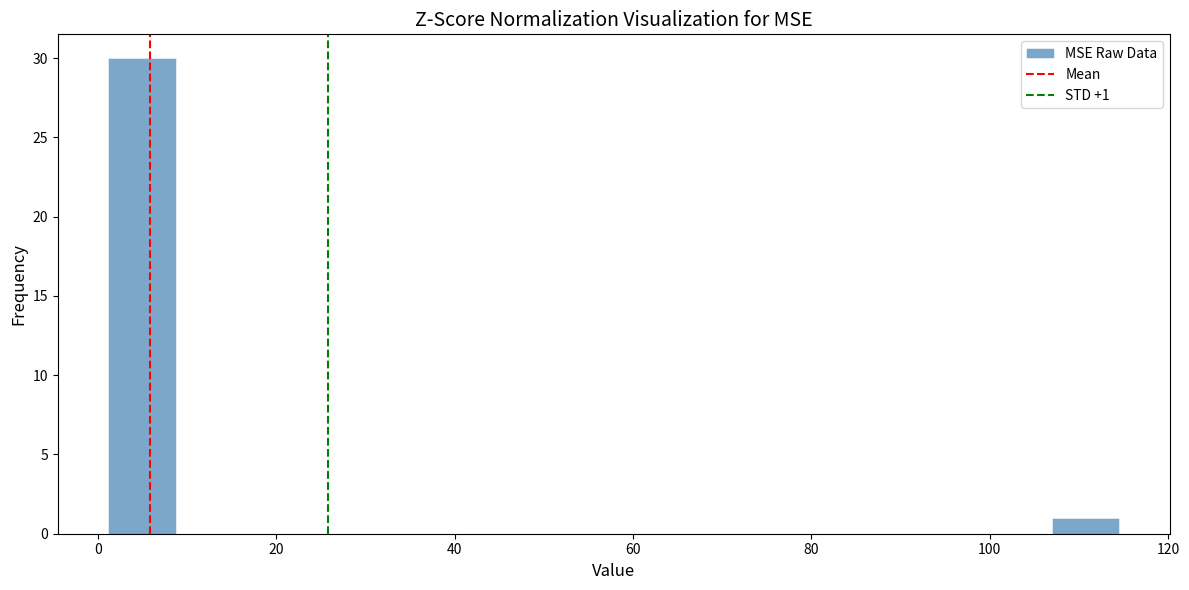

Around what value on the x-axis is the tallest bar? Give the approximate position of its centre, as read against the axis.

4